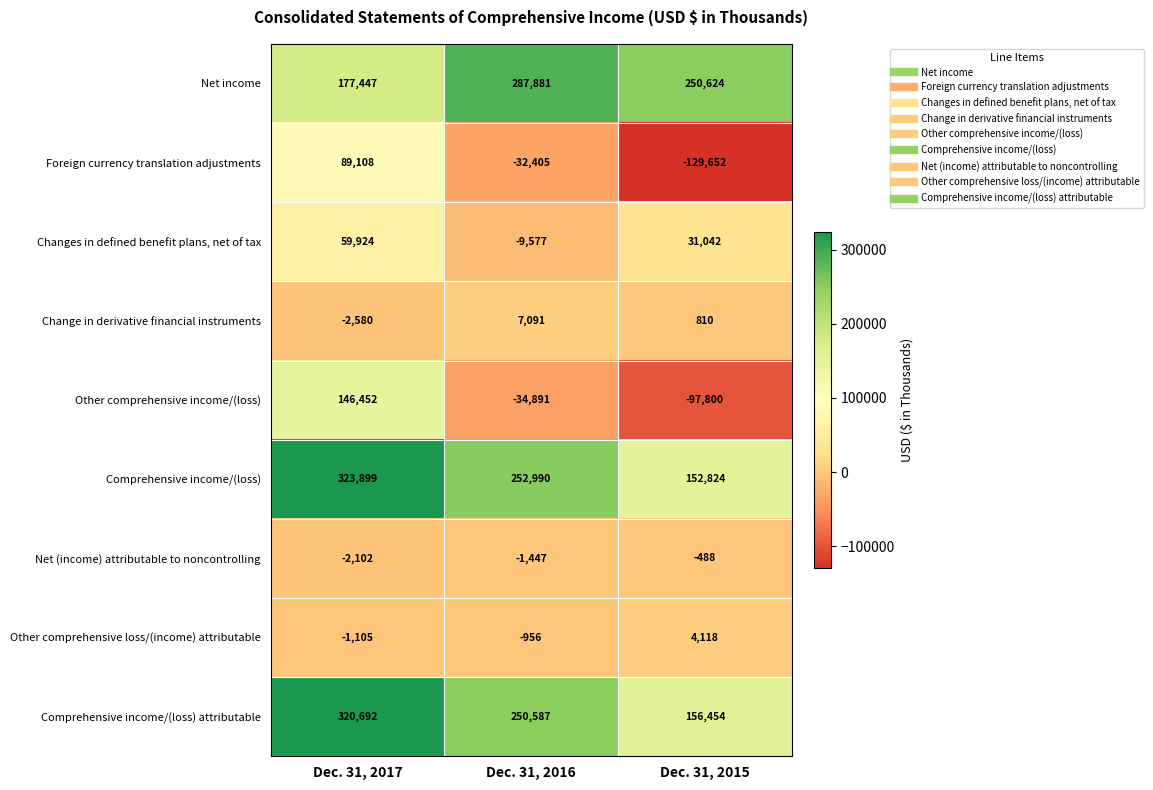

True or false: Other comprehensive loss/(income) attributable has a value of -1523 at Dec. 31, 2017.

False